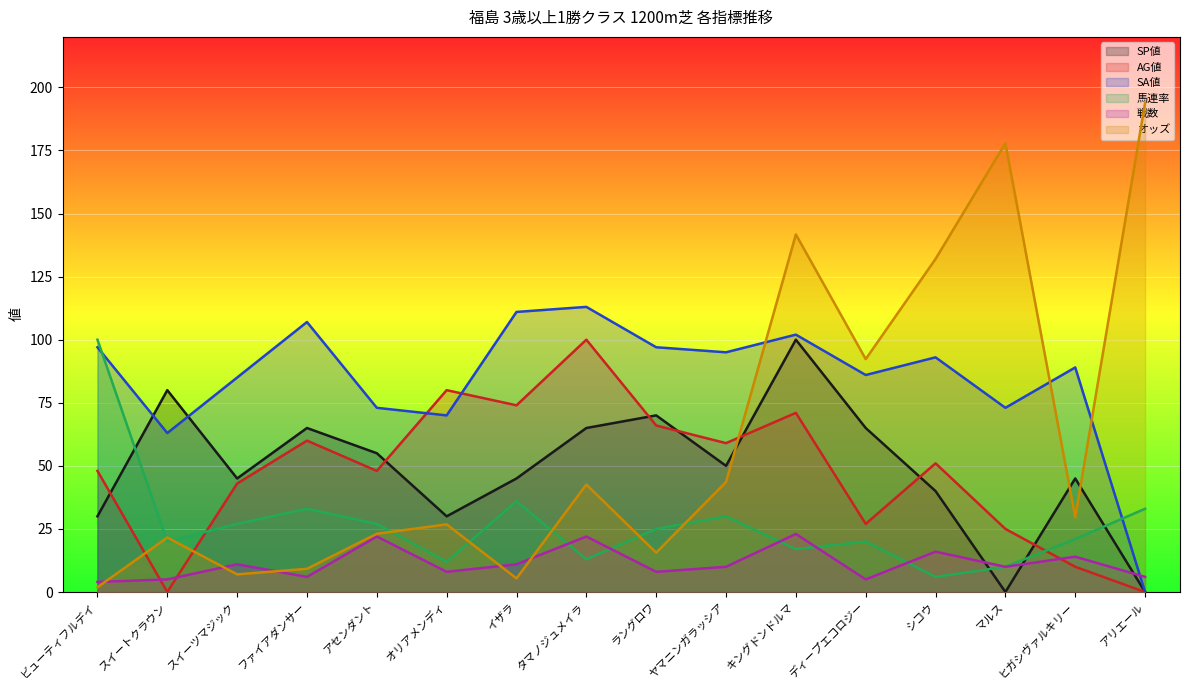

What is the maximum value for SA値?

113.0